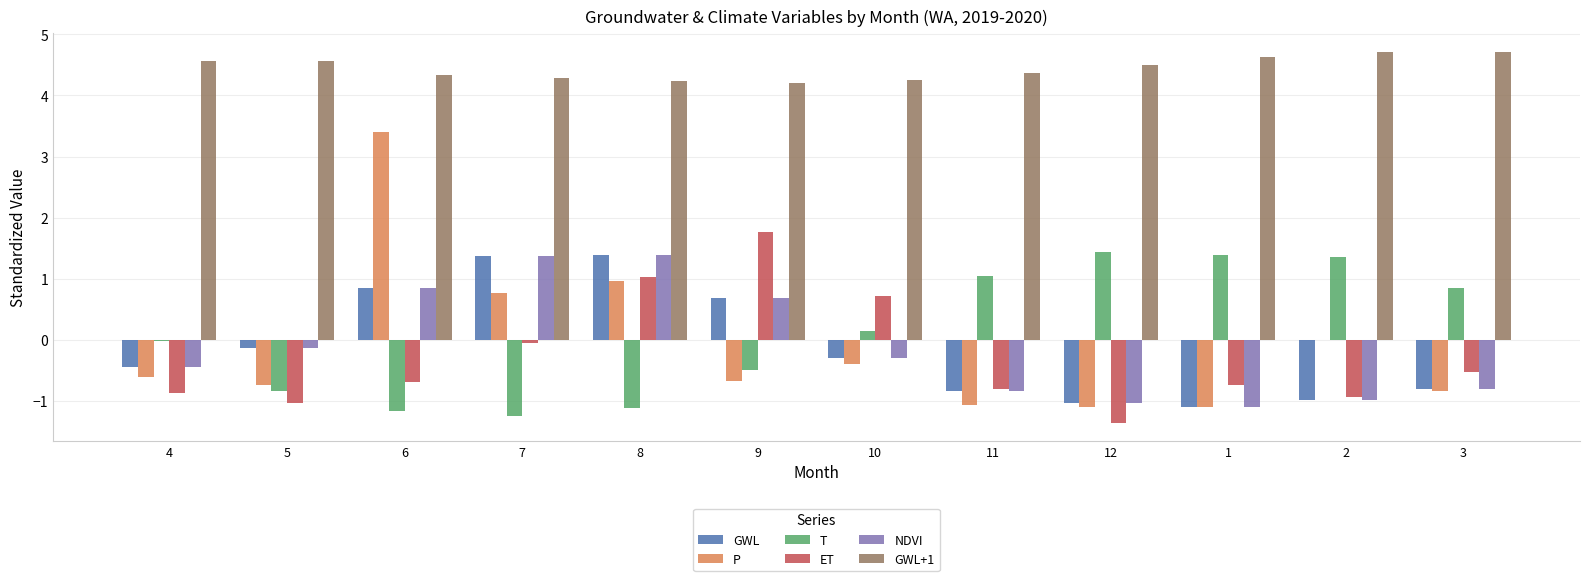

How many series are shown in this chart?

6